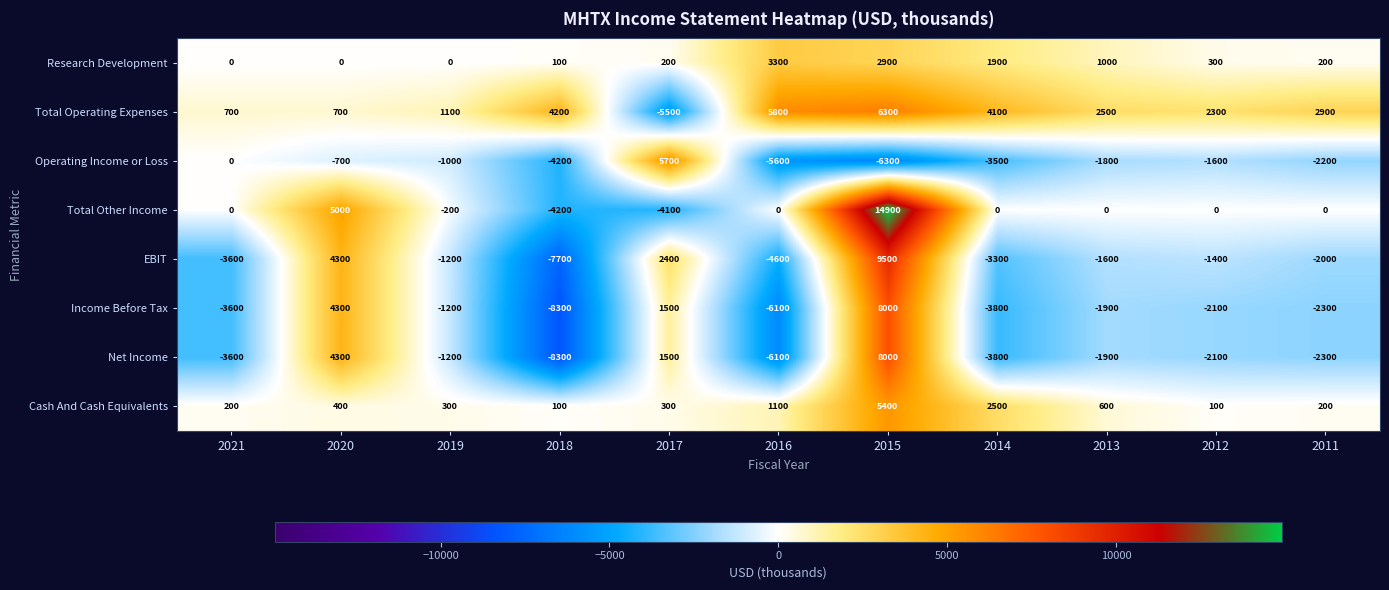

What is the smallest value displayed?

-8300